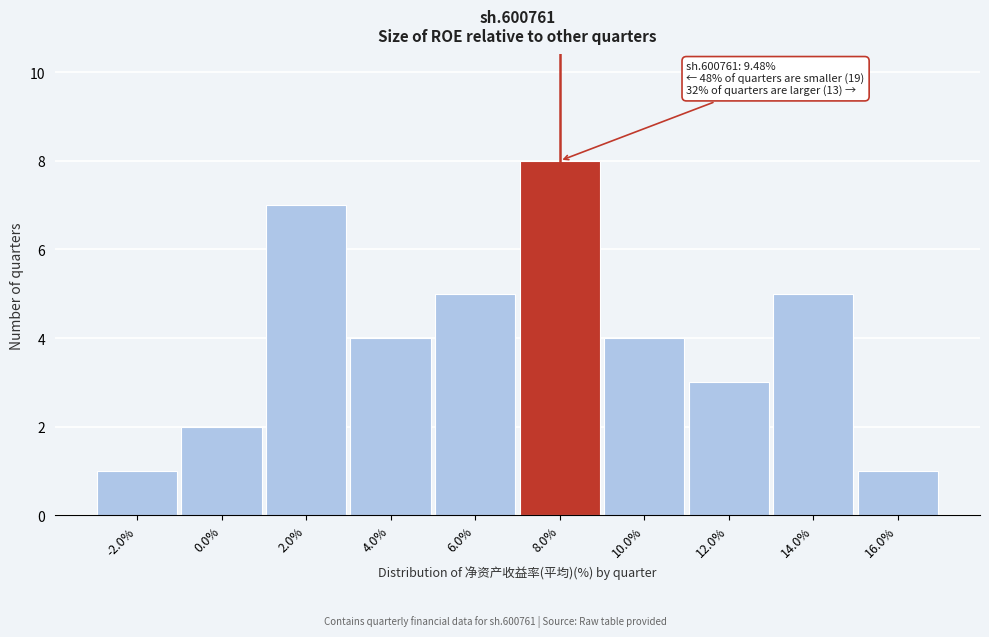

Reading right to left, extract all data points from this chart.

16.0%=1	14.0%=5	12.0%=3	10.0%=4	8.0%=8	6.0%=5	4.0%=4	2.0%=7	0.0%=2	-2.0%=1